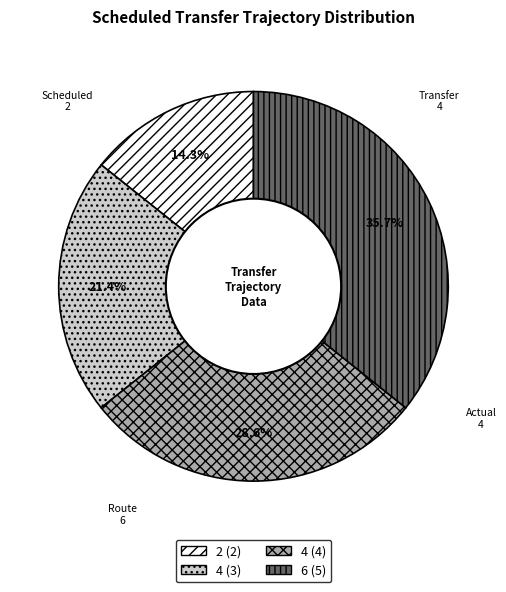

Is there any slice that represents more than half of the pie?

No